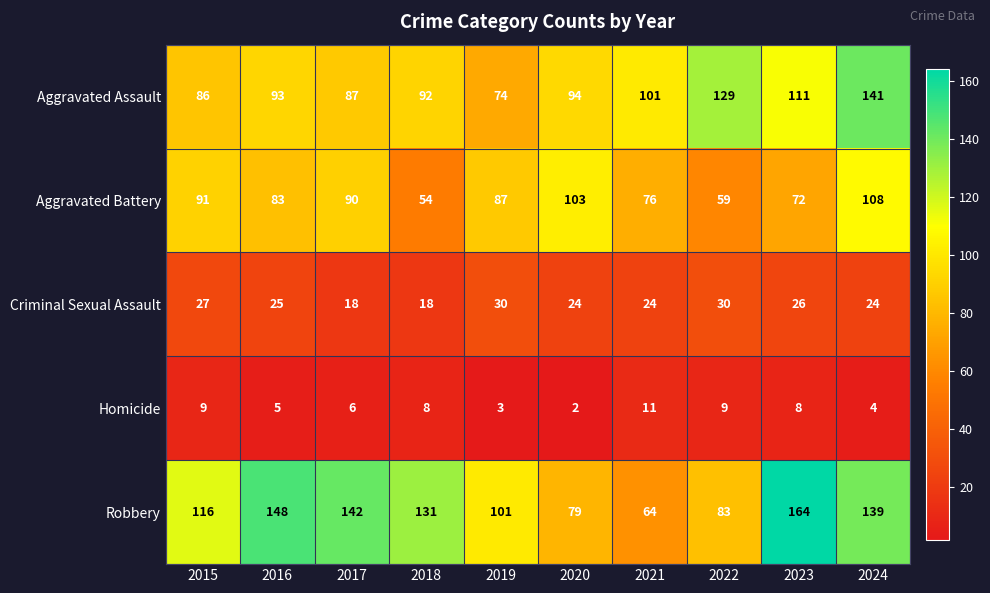

What is the sum of all Aggravated Assault values?

1008